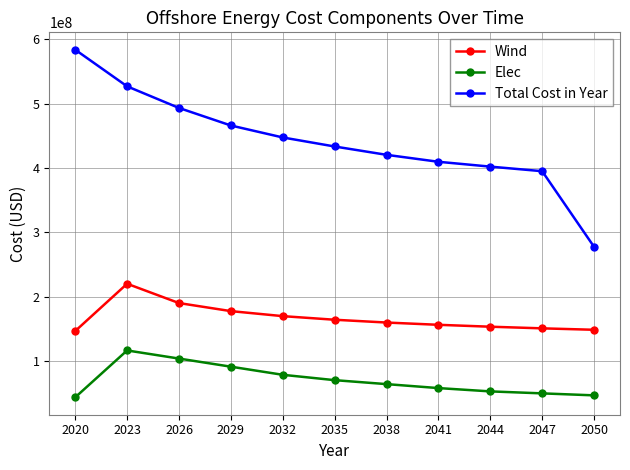

At which category does the chart reach its peak across all series?

2020